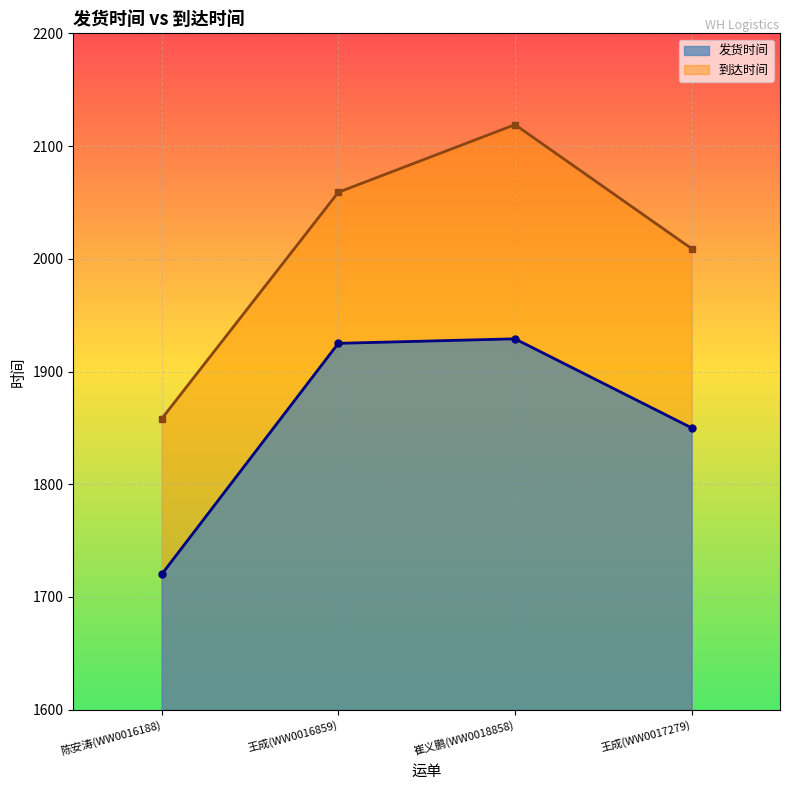

What is the label of the 4th point from the left?

王成(WW0017279)